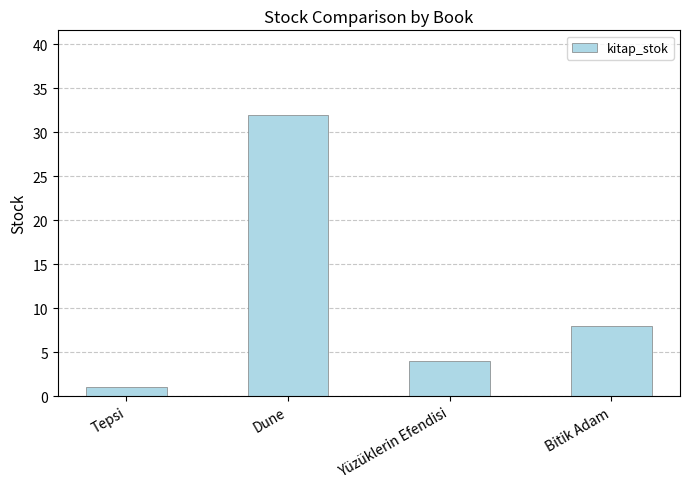

What is the sum of the values at Yüzüklerin Efendisi and Dune?

36